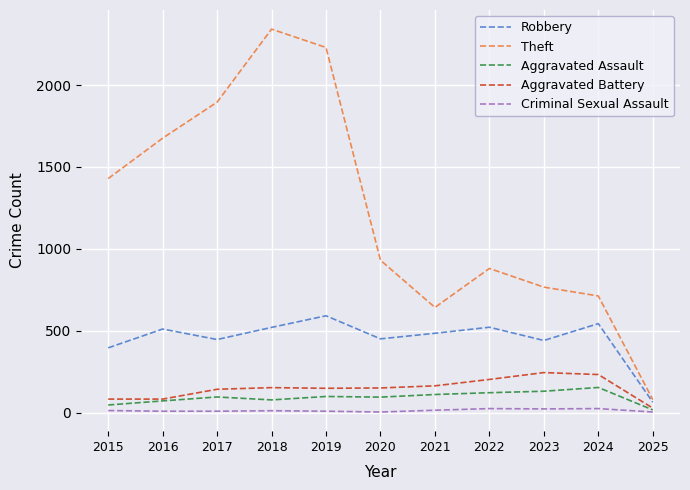

True or false: Criminal Sexual Assault and Theft cross at least once.

False